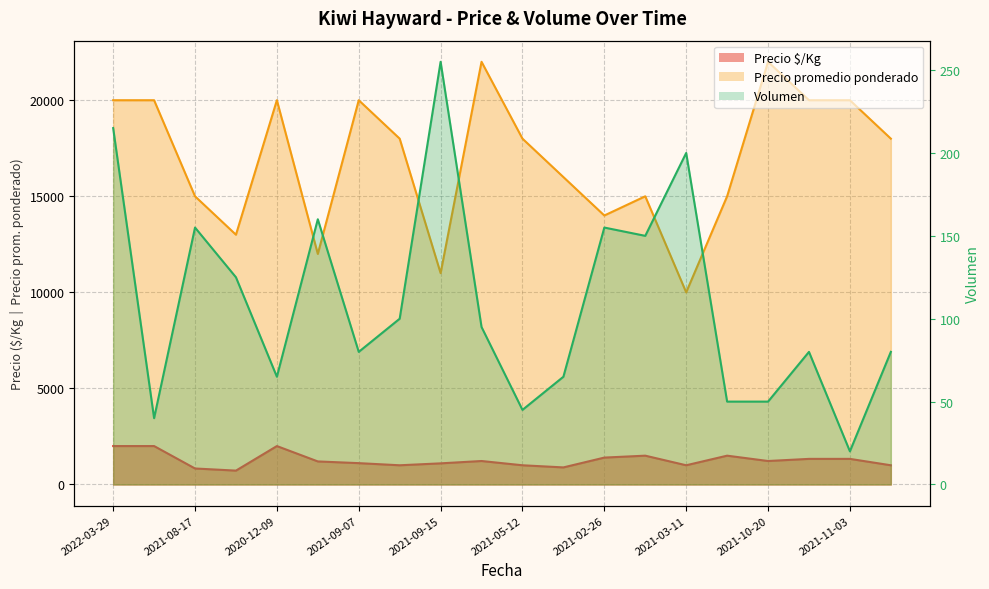

Which series has the widest spread of values?

Precio promedio ponderado